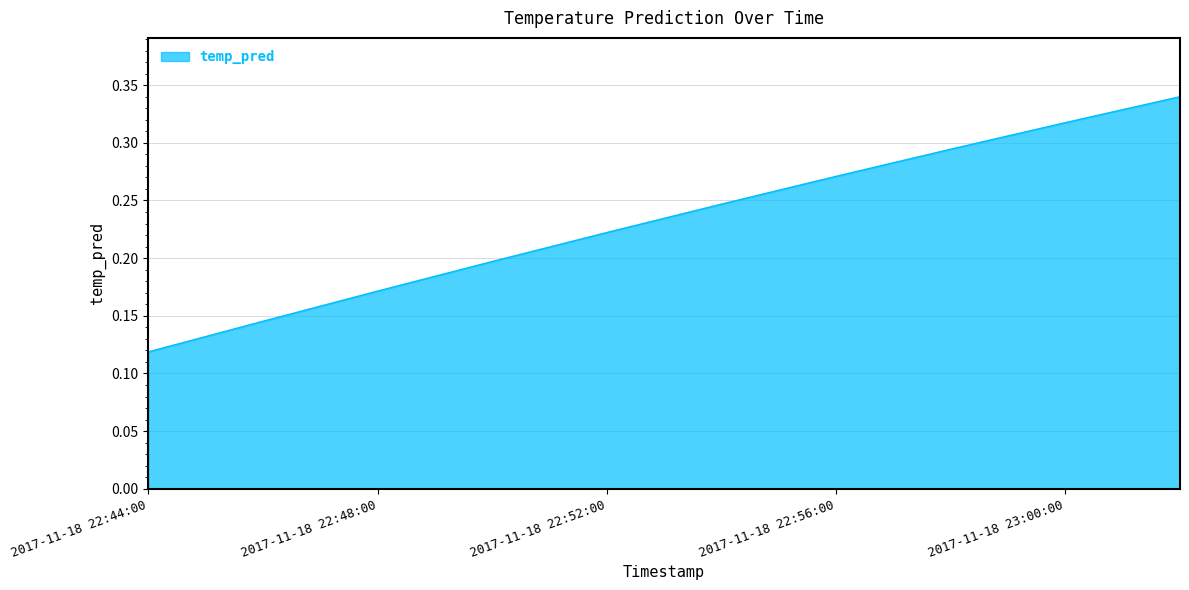

Reading left to right, list all the values displayed in this chart.

2017-11-18 22:44:00=0.1	2017-11-18 22:46:00=0.1	2017-11-18 22:48:00=0.2	2017-11-18 22:50:00=0.2	2017-11-18 22:52:00=0.2	2017-11-18 22:54:00=0.2	2017-11-18 22:56:00=0.3	2017-11-18 22:58:00=0.3	2017-11-18 23:00:00=0.3	2017-11-18 23:02:00=0.3